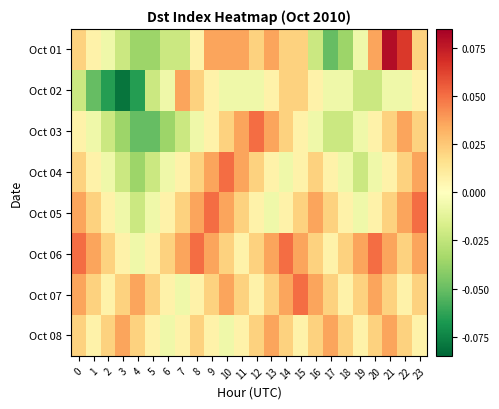

At which category is the sum across all series the highest?

21